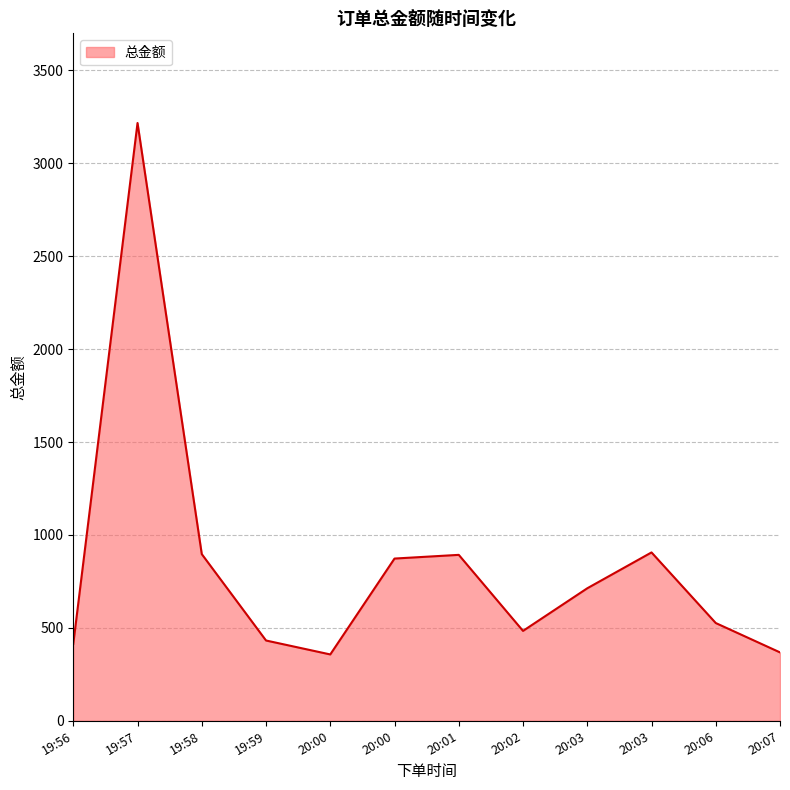

What is the label of the 7th point from the right?

20:00